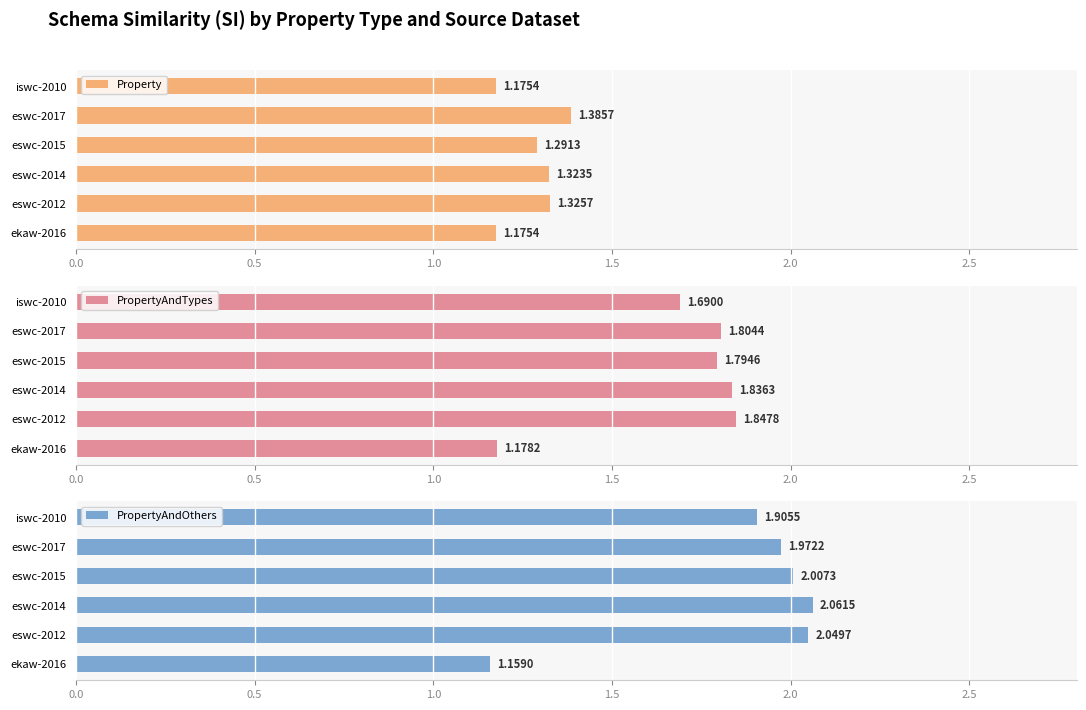

Which series has the widest spread of values?

PropertyAndOthers